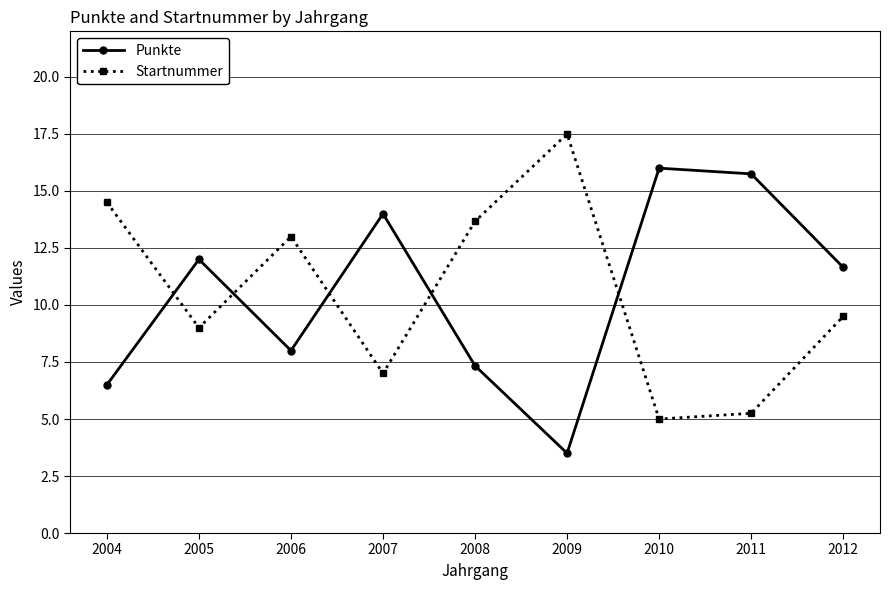

Rank the series at 2008 from lowest to highest value.

Punkte, Startnummer